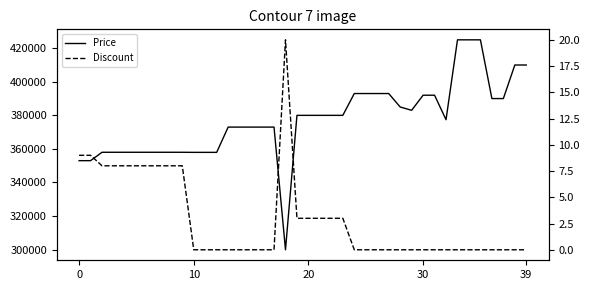

Where is the first local minimum for Price?

18